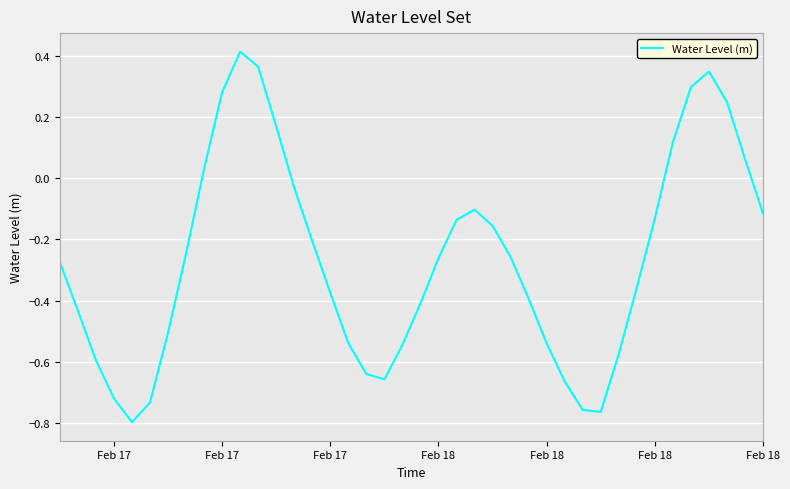

What is the sum of all values?

-10.6